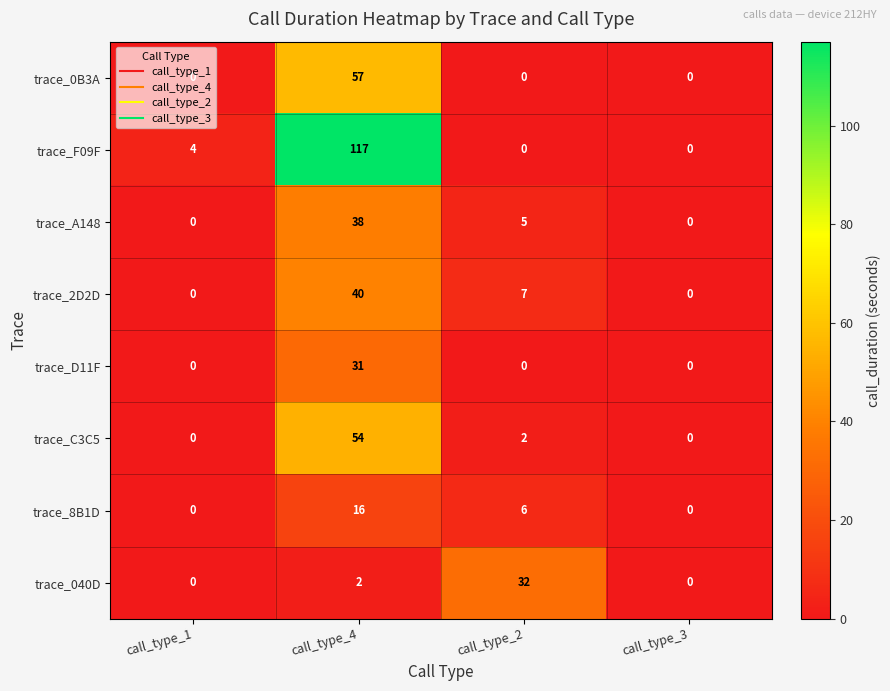

How many data points does each series have?

4